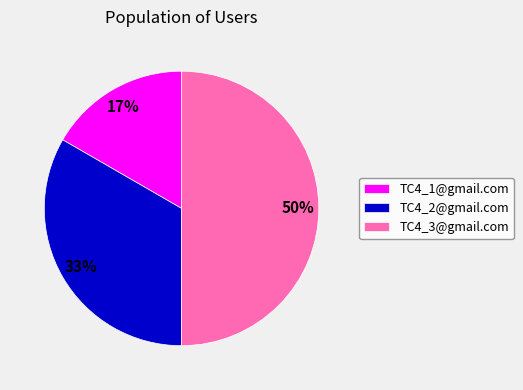

Which slice is the smallest?

TC4_1@gmail.com